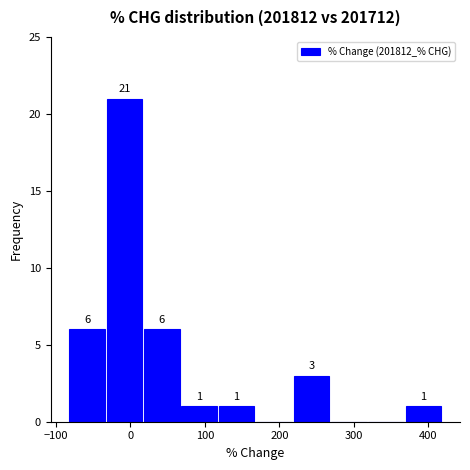

Over which range of the x-axis is the bar tallest?

-30 to 20